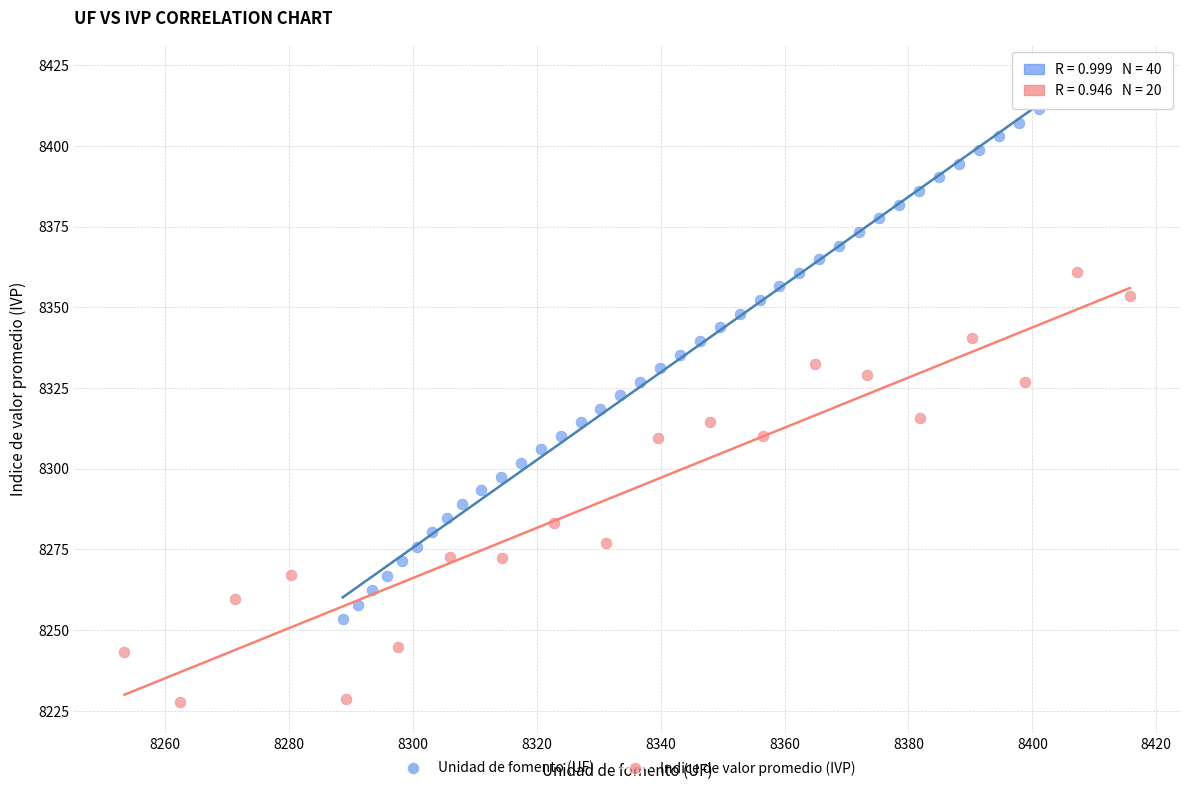

Which series contains the lowest Y value?

Indice de valor promedio (IVP)